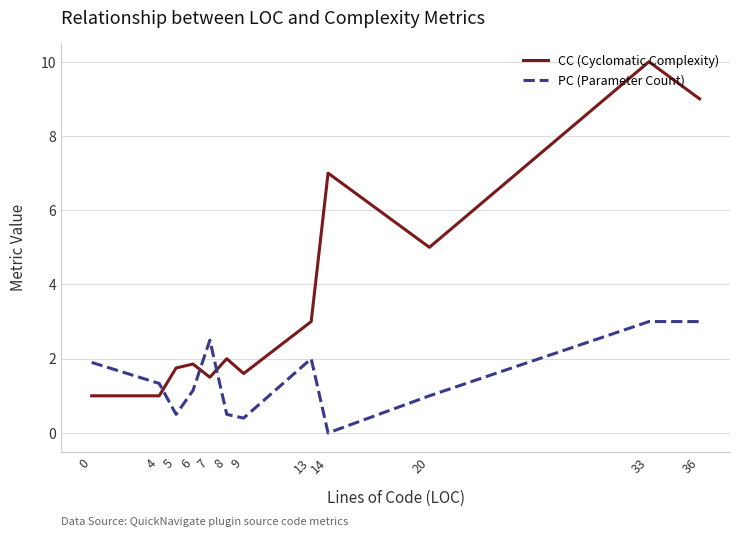

True or false: PC (Parameter Count) has a value of 1.5 at 33.

False